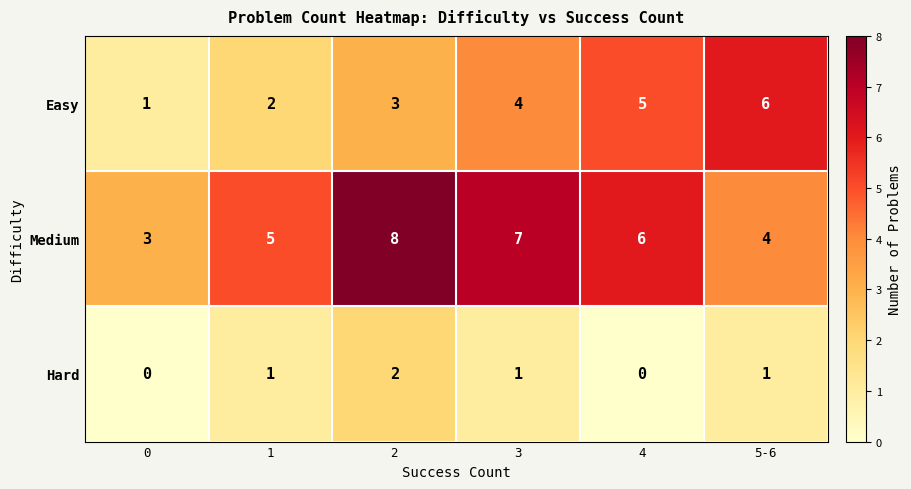

What is the spread (max minus min) of values at 3?

6